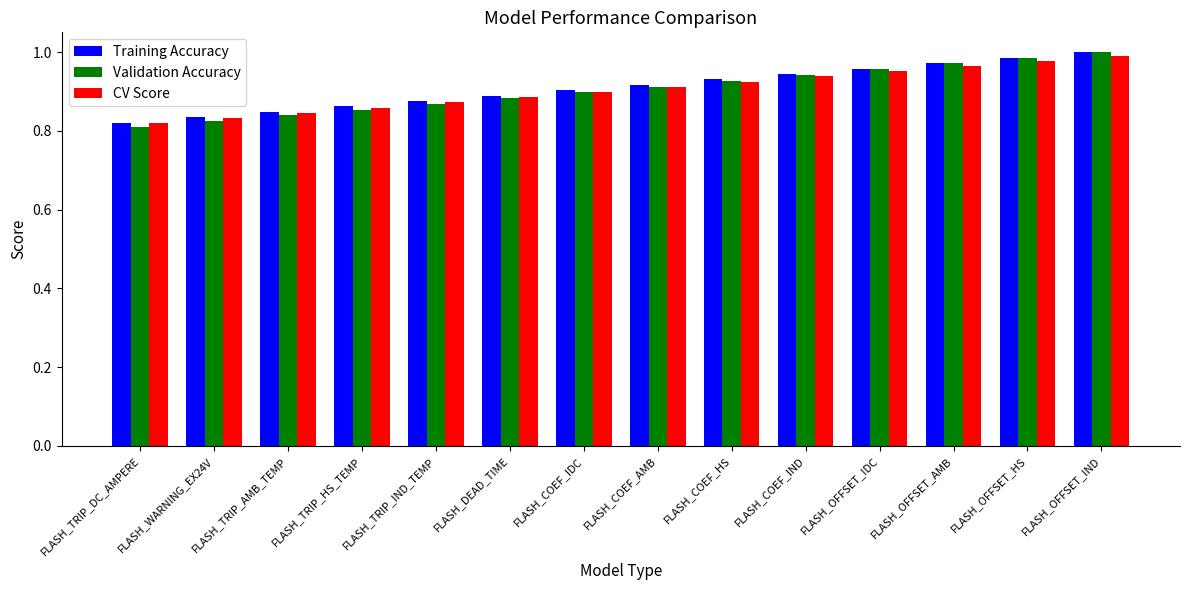

Which series has the widest spread of values?

Validation Accuracy